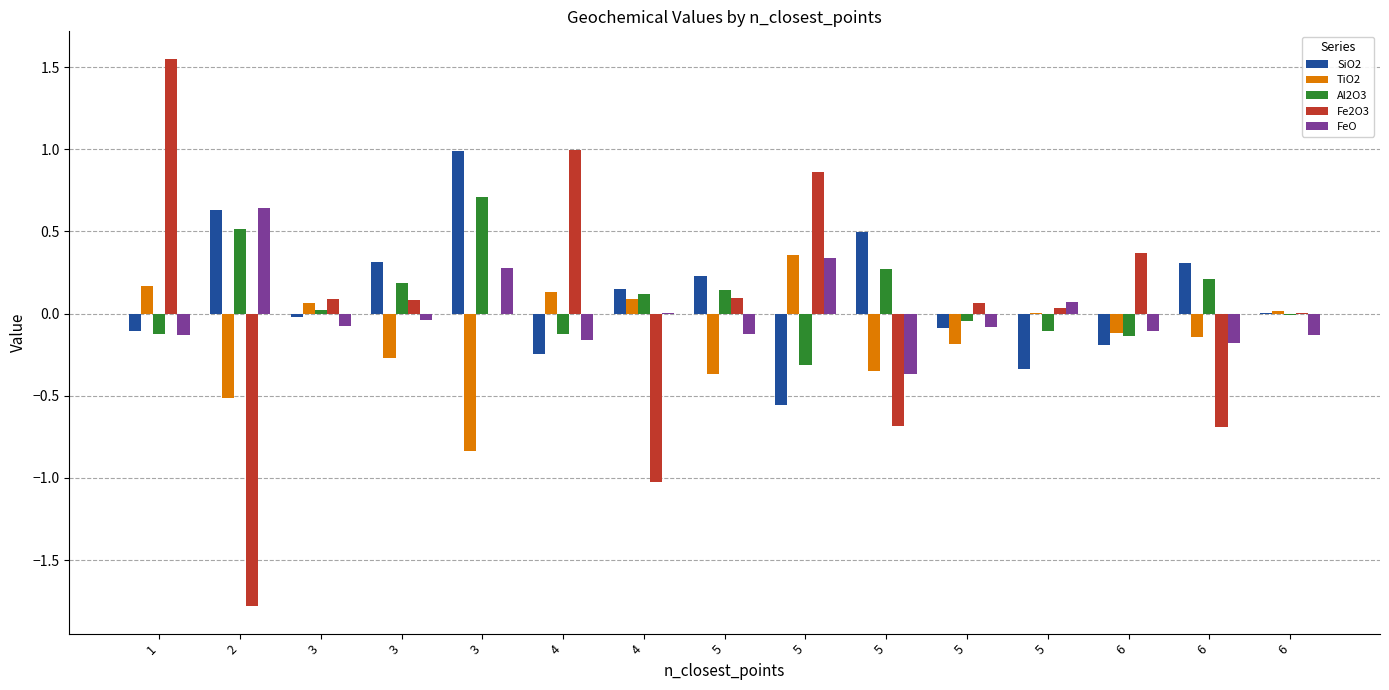

What are all the series names shown in the legend?

SiO2, TiO2, Al2O3, Fe2O3, FeO